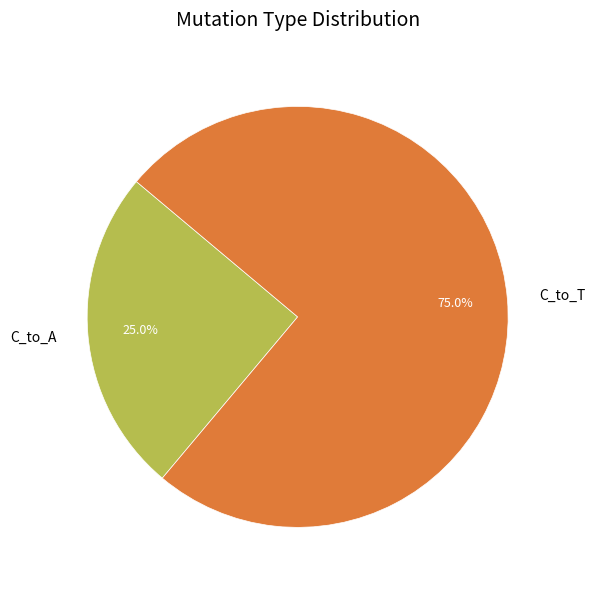

How many slices are in this pie chart?

2